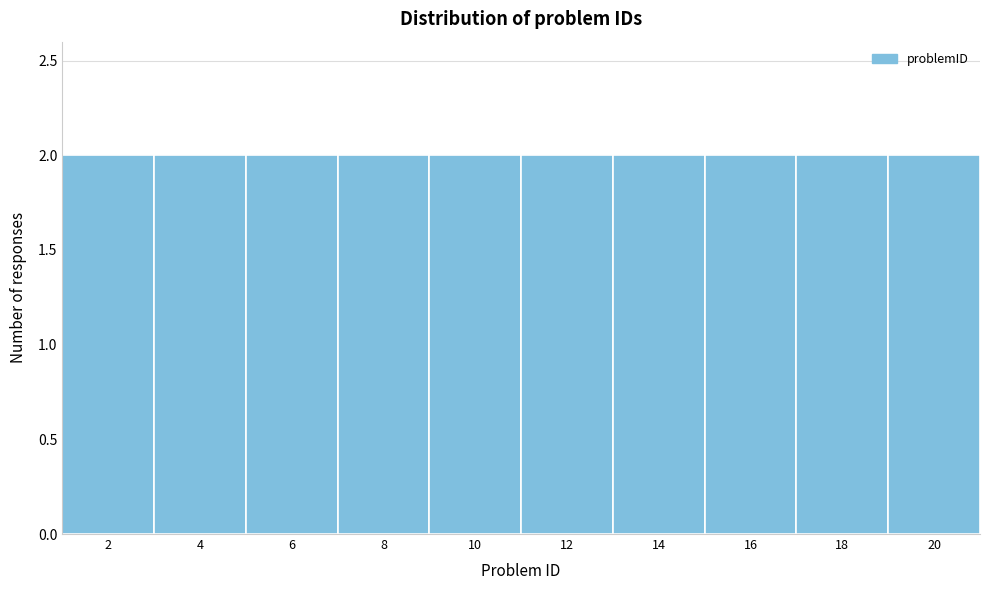

What is the height of the bar covering 7 to 9 on the x-axis? The values are not printed on the chart, so give them approximately, as read against the axis.

2